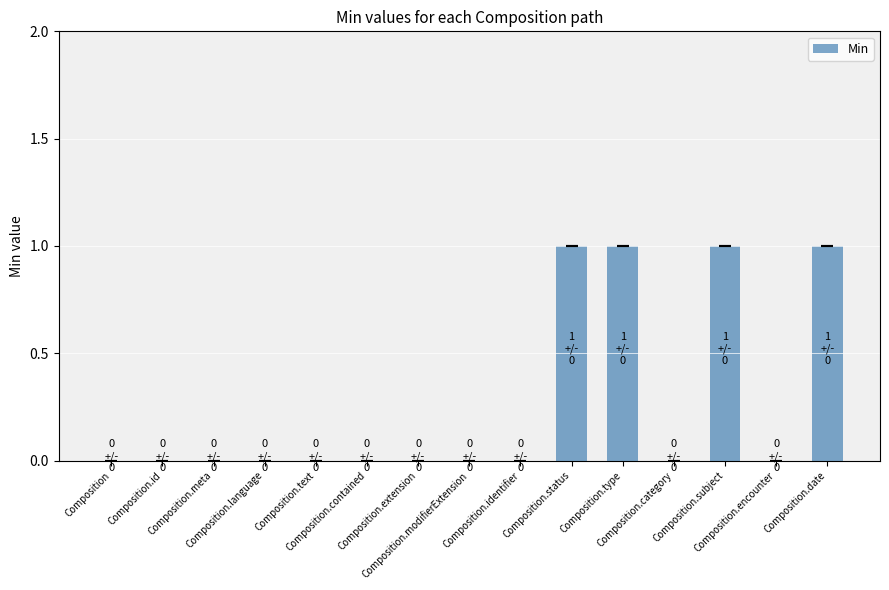

Reading left to right, extract all data points from this chart.

Composition=0	Composition.id=0	Composition.meta=0	Composition.language=0	Composition.text=0	Composition.contained=0	Composition.extension=0	Composition.modifierExtension=0	Composition.identifier=0	Composition.status=1	Composition.type=1	Composition.category=0	Composition.subject=1	Composition.encounter=0	Composition.date=1